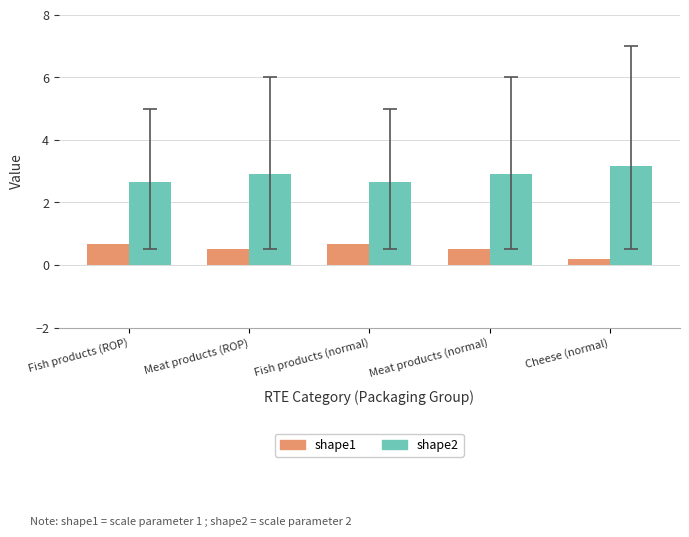

How many distinct data groups are displayed?

2